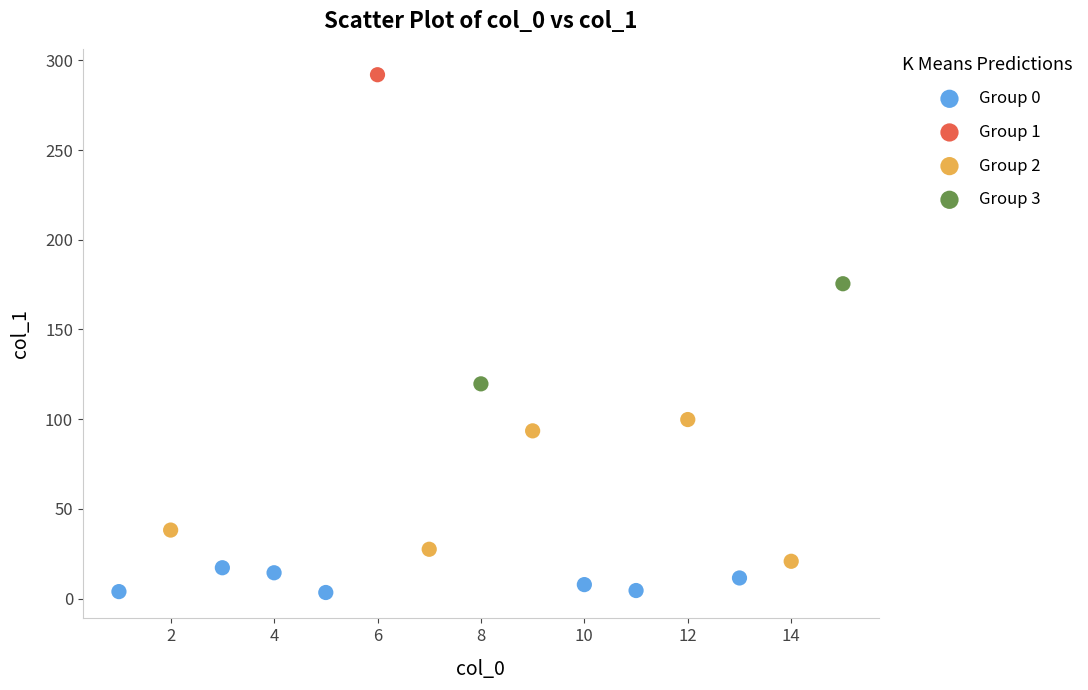

Which series reaches the maximum Y coordinate?

Group 1